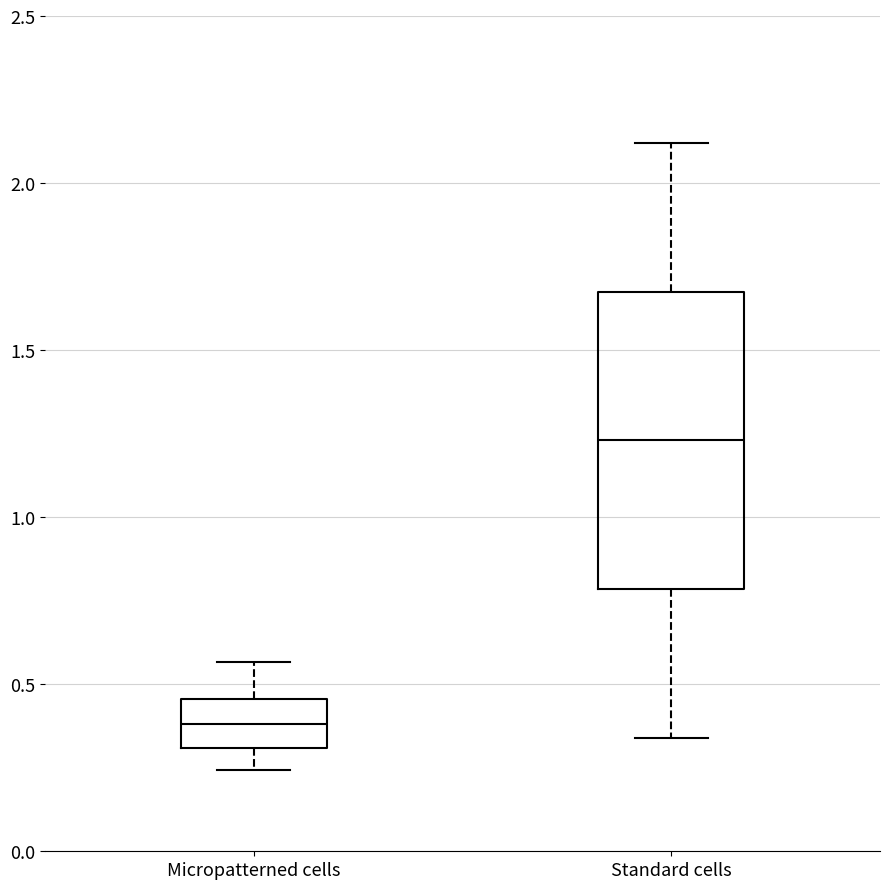

Reading left to right, transcribe this box plot: for each box, give where its median line is, the range the box spans, and where its two whiskers end, as read against the y-axis. The values are not printed on the chart, so give them approximately, as read against the axis.

Micropatterned cells: median 0.40, box 0.30 to 0.45, whiskers 0.25 to 0.55
Standard cells: median 1.25, box 0.80 to 1.70, whiskers 0.35 to 2.10